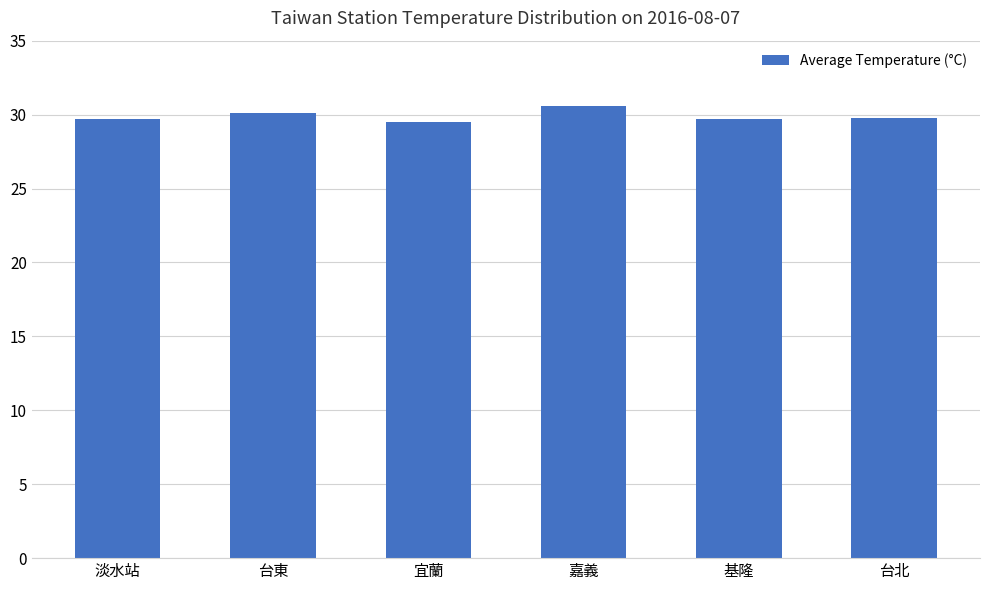

How many bars are there in total?

6